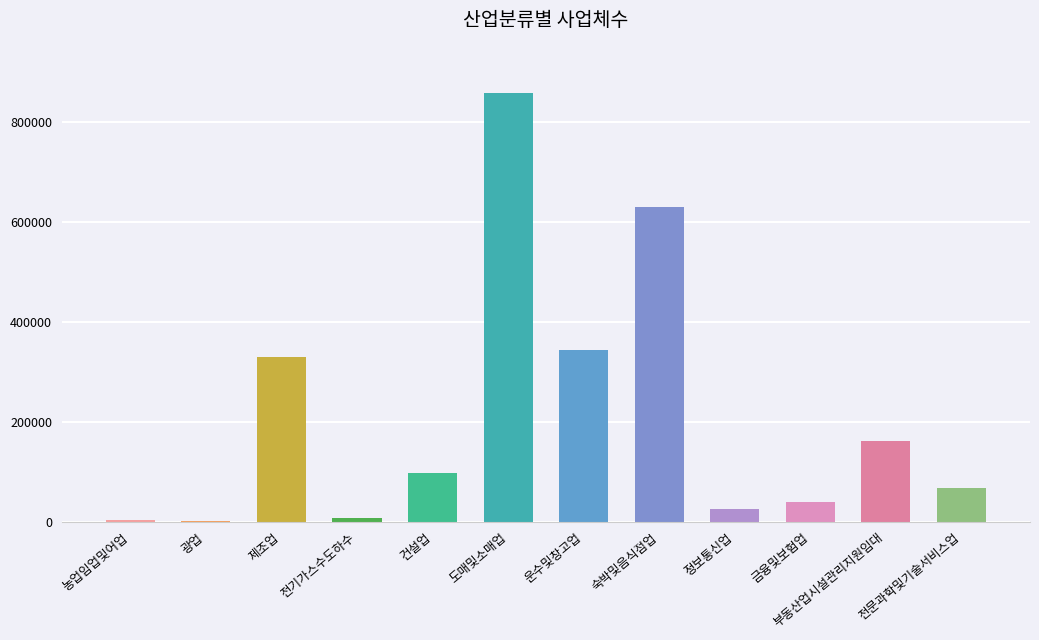

What is the change in value from 광업 to 부동산업시설관리지원임대?

+158497